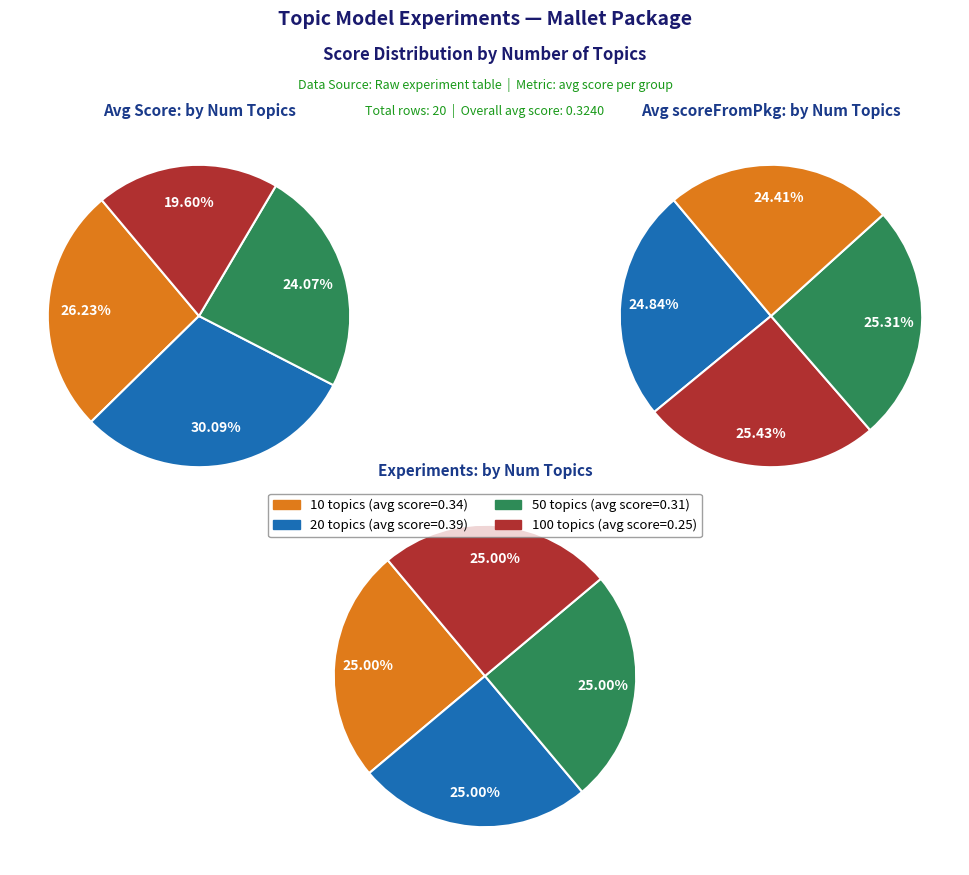

Do 50 and 50 together represent more than half of the pie?

No